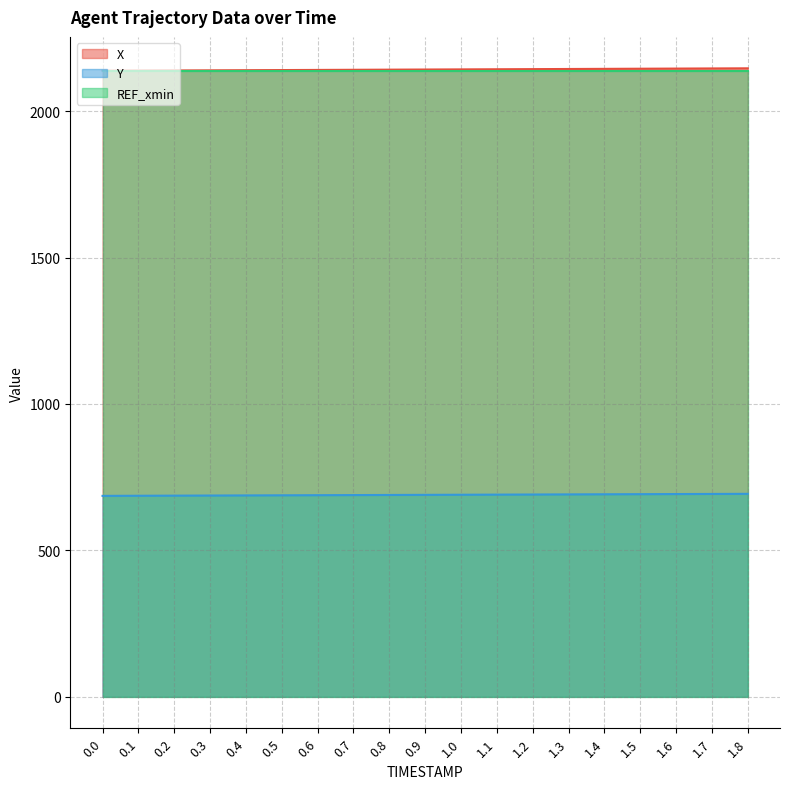

True or false: Y and X intersect in this chart.

False